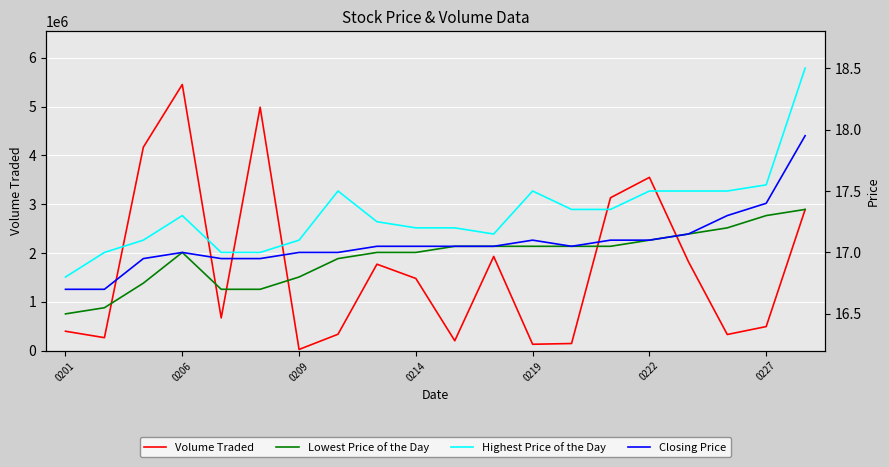

Which series has the largest total across all categories?

Volume Traded